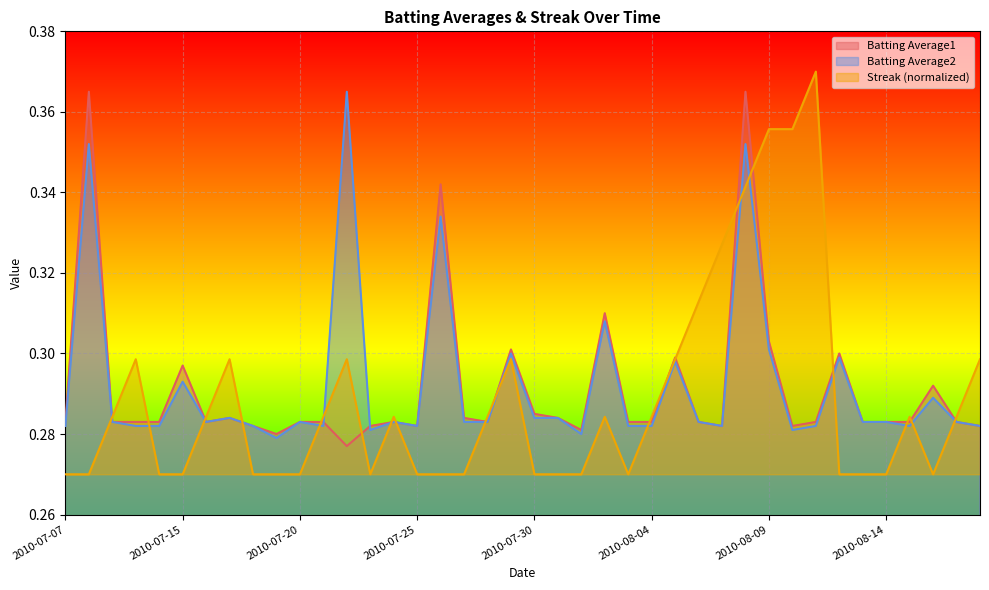

Which series ends up on top after the final intersection of Batting Average1 and Batting Average2?

Batting Average1